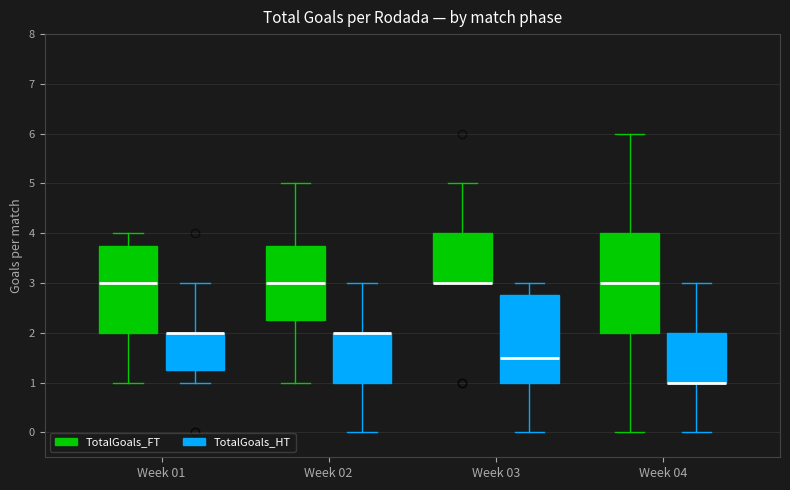

Reading left to right, read every box against the y-axis: the position of its median line, the range the box covers, and the ends of its whiskers. The values are not printed on the chart, so give them approximately, as read against the axis.

Week 01 (TotalGoals_FT): median 3.0, box 2.0 to 3.8, whiskers 1.0 to 4.0
Week 01 (TotalGoals_HT): median 2.0 (drawn on the box's upper edge), box 1.3 to 2.0, whiskers 1.0 to 3.0
Week 02 (TotalGoals_FT): median 3.0, box 2.3 to 3.8, whiskers 1.0 to 5.0
Week 02 (TotalGoals_HT): median 2.0 (drawn on the box's upper edge), box 1.0 to 2.0, whiskers 0.0 to 3.0
Week 03 (TotalGoals_FT): median 3.0 (drawn on the box's lower edge), box 3.0 to 4.0, whiskers 3.0 to 5.0
Week 03 (TotalGoals_HT): median 1.5, box 1.0 to 2.8, whiskers 0.0 to 3.0
Week 04 (TotalGoals_FT): median 3.0, box 2.0 to 4.0, whiskers 0.0 to 6.0
Week 04 (TotalGoals_HT): median 1.0 (drawn on the box's lower edge), box 1.0 to 2.0, whiskers 0.0 to 3.0